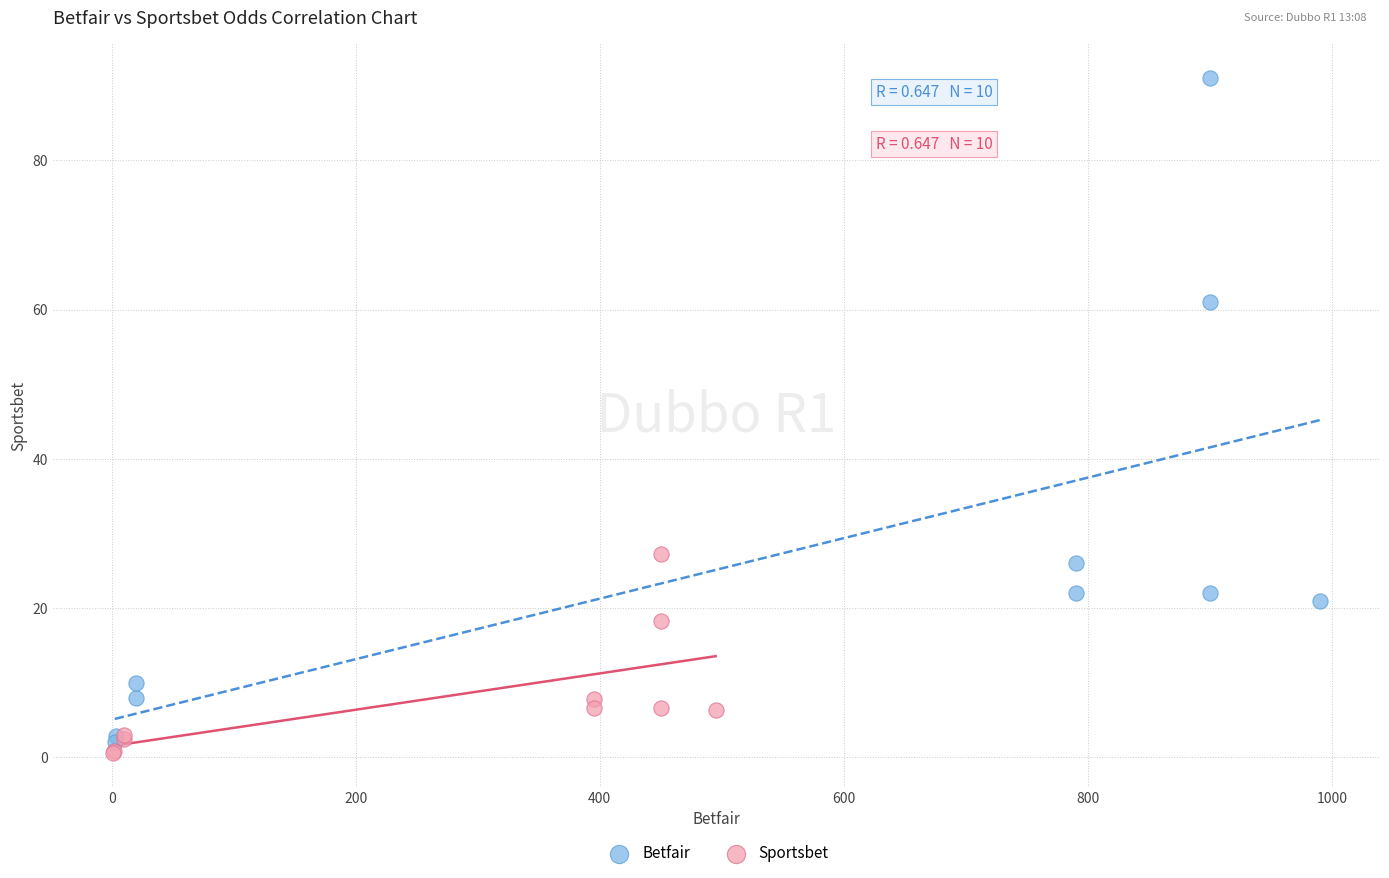

Which series has the largest Y range (max minus min)?

Betfair